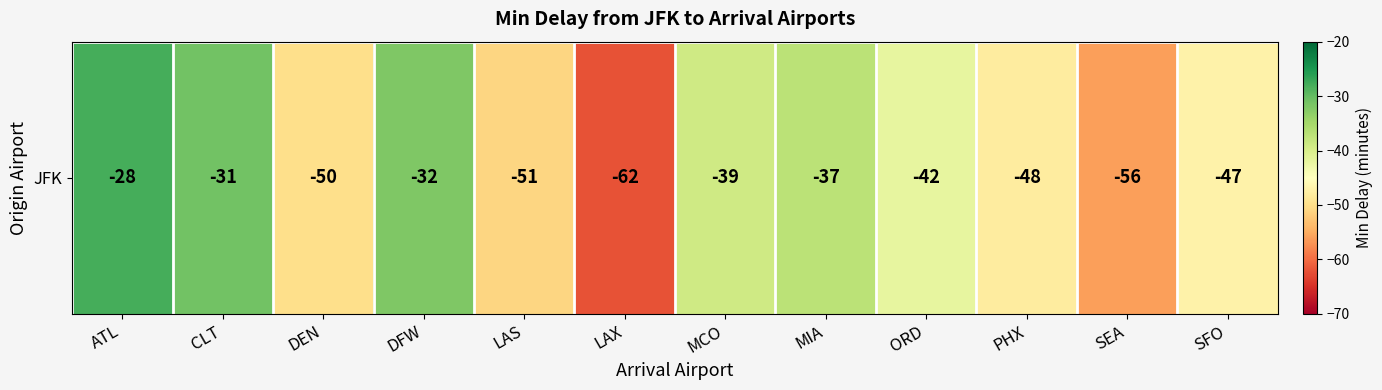

Rank the categories by value from highest to lowest.

ATL, CLT, DFW, MIA, MCO, ORD, SFO, PHX, DEN, LAS, SEA, LAX